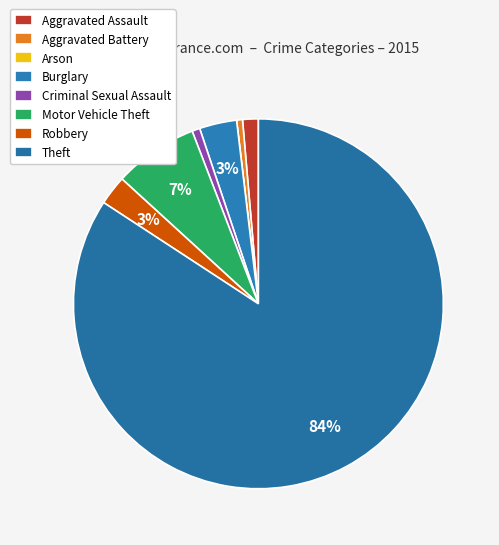

Is there a majority slice in this chart?

Yes